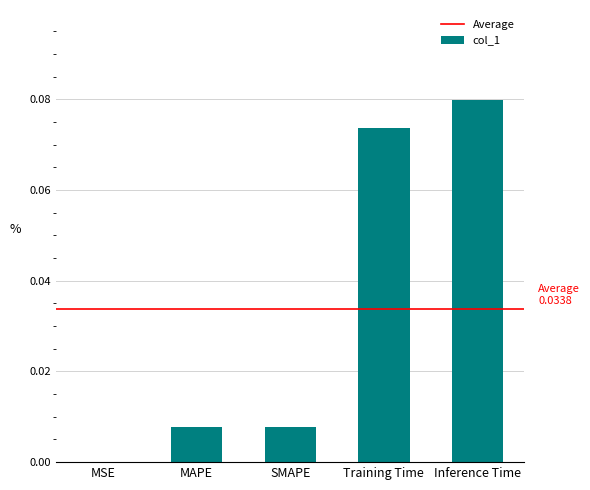

What is the change in value from MAPE to Inference Time?

+0.1